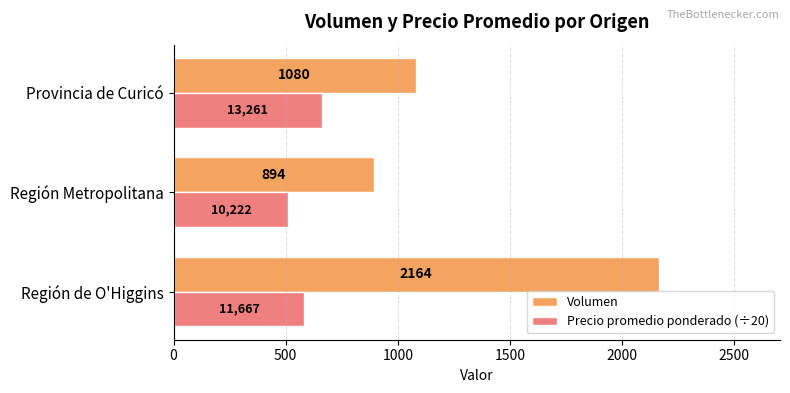

Which category has the highest value in the Precio promedio ponderado (÷20) series?

Provincia de Curicó